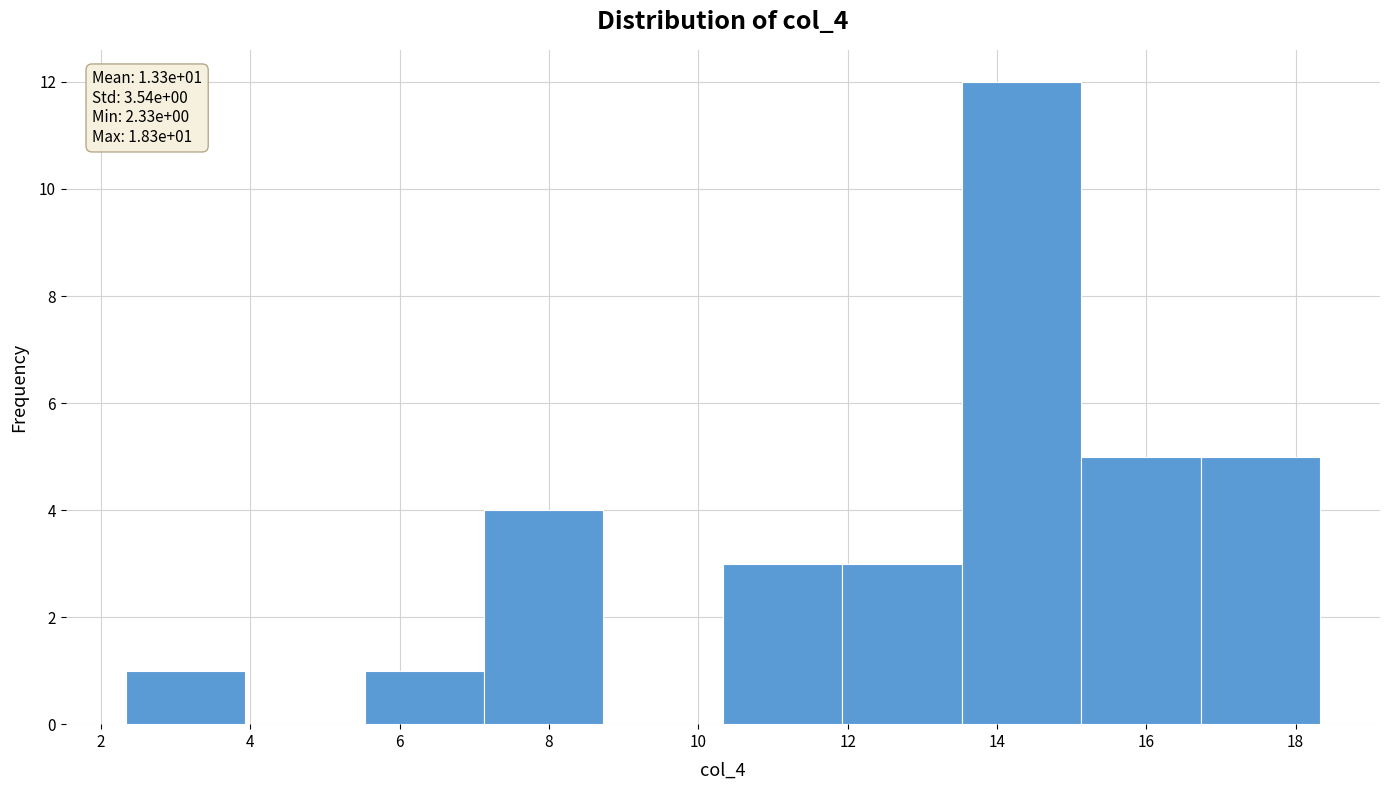

Over which range of the x-axis is the bar tallest?

13.6 to 15.2